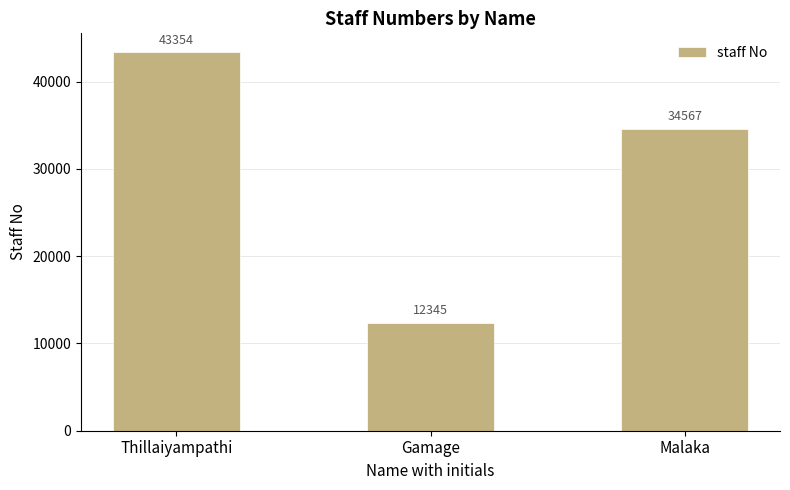

Rank the categories by value from lowest to highest.

Gamage, Malaka, Thillaiyampathi